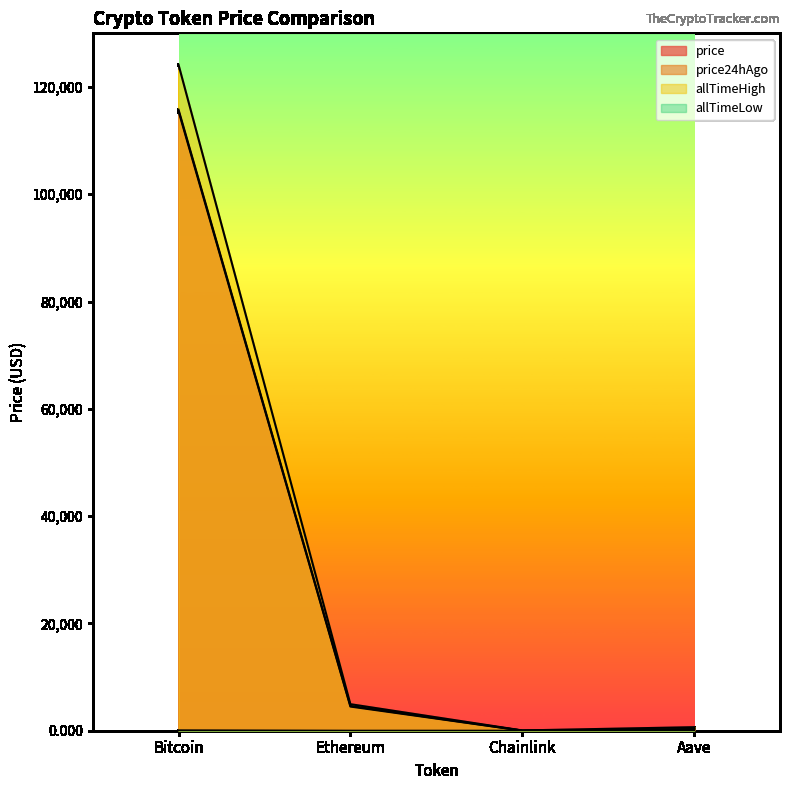

How many interior local valleys does the price24hAgo series have?

1